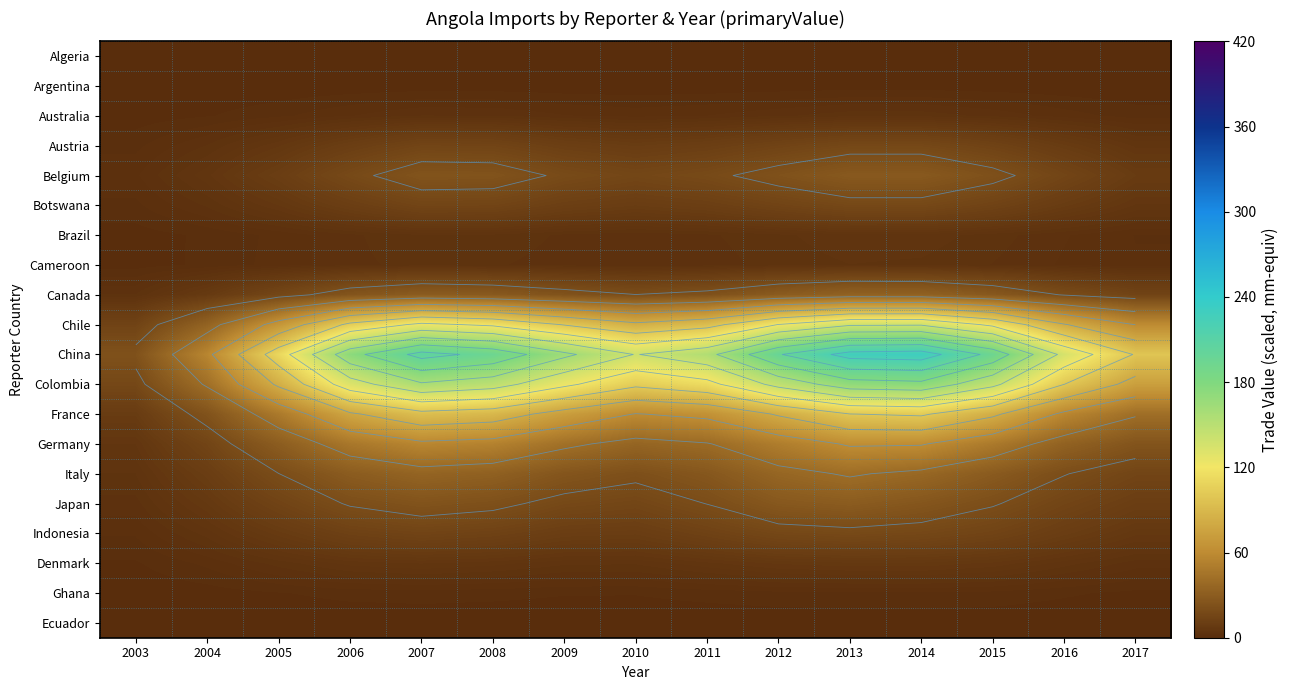

Where does the China series first go above 164?

2006